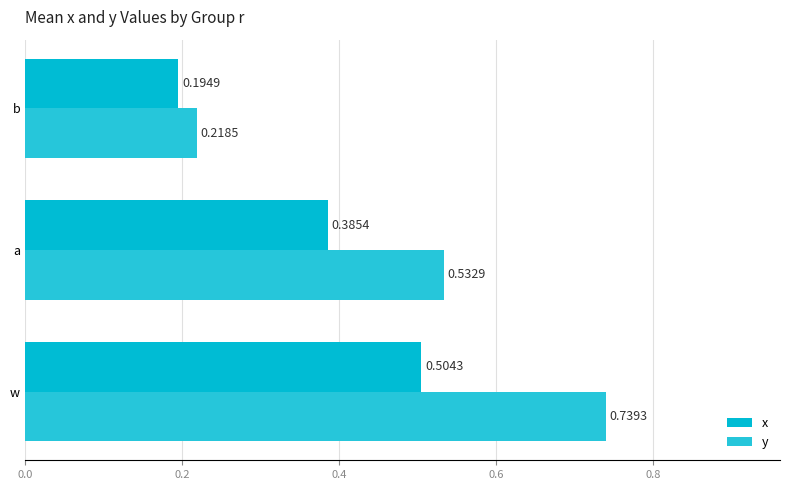

How many data points does each series have?

3